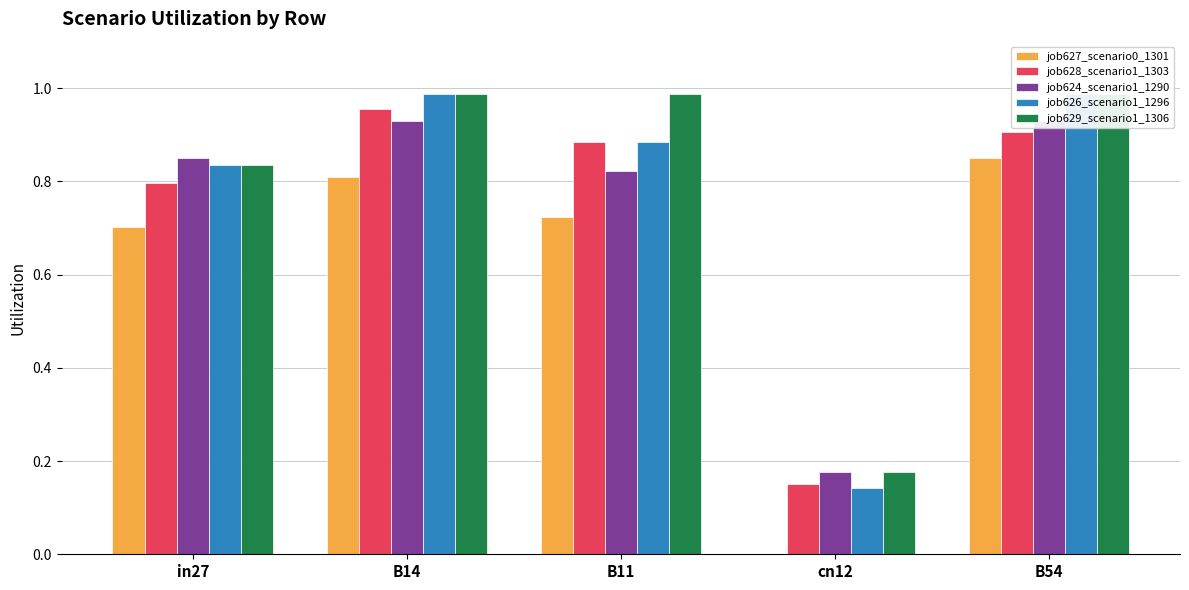

What is the sum of the job624_scenario1_1290 values at B11 and B54?

1.8